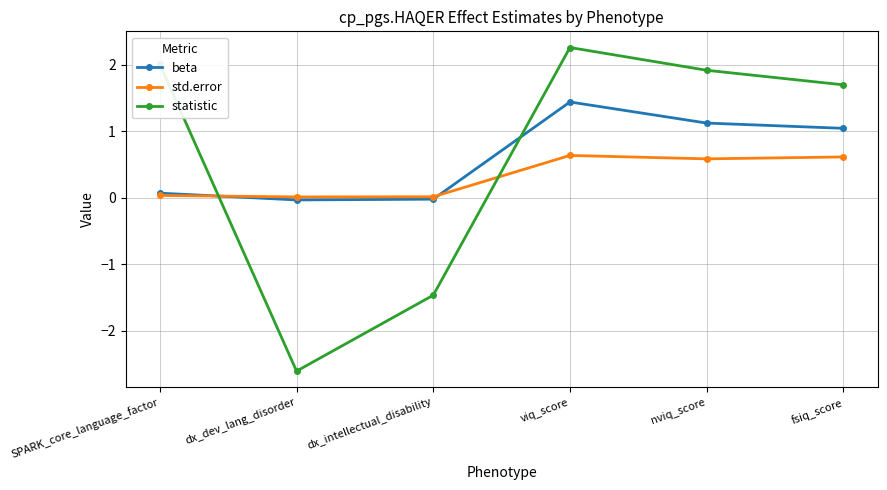

Which label corresponds to the smallest value in the chart?

dx_dev_lang_disorder